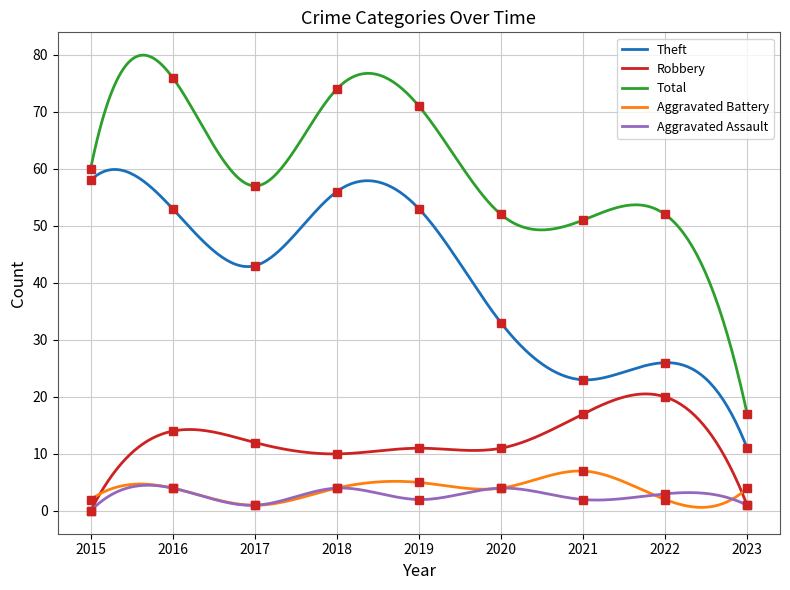

What is the sum of all Robbery values?

96